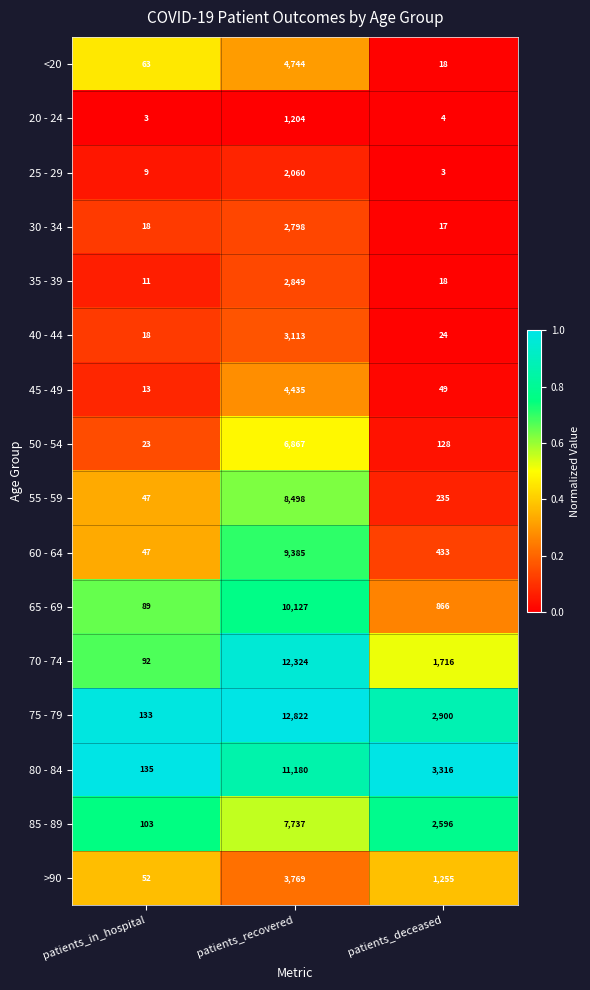

How many categories are shown in the chart?

3